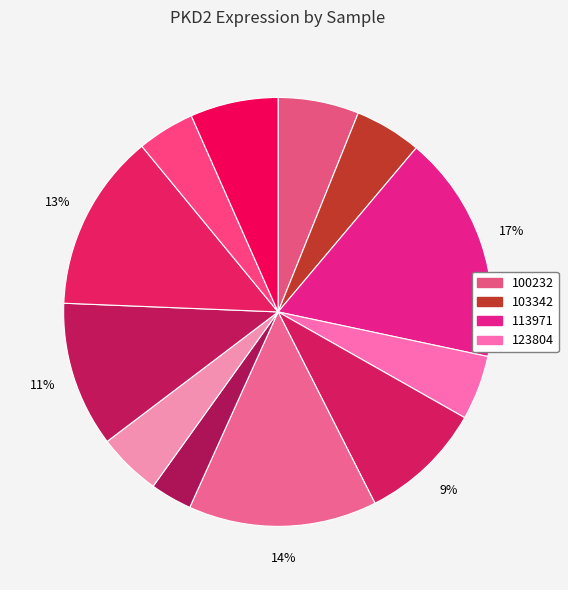

Rank the categories by value from lowest to highest.

186481, 263578, 224143, 123804, 103342, 100232, 273919, 146218, 237983, 258135, 179016, 113971